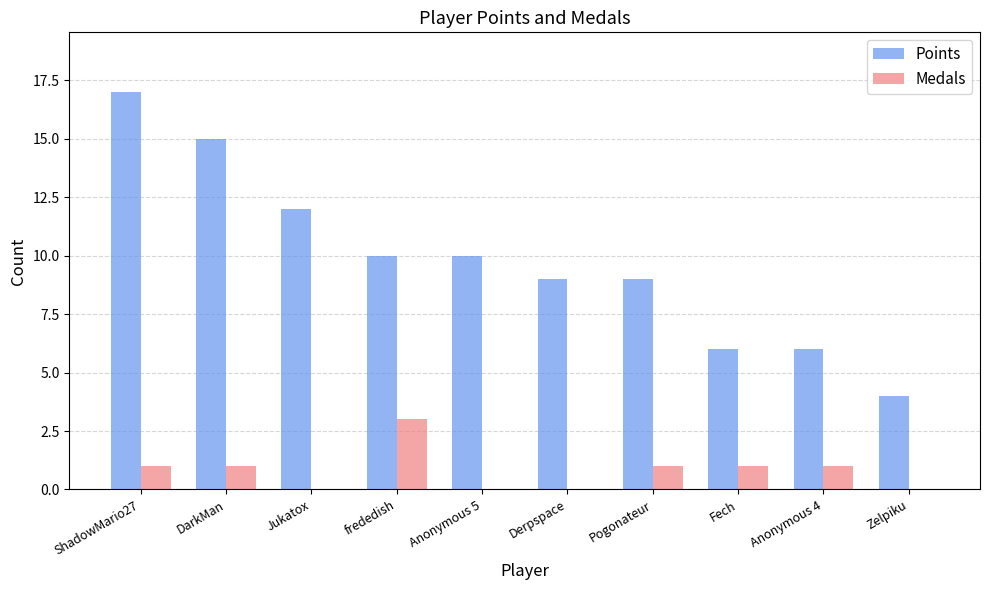

Which category has the highest value in the Points series?

ShadowMario27